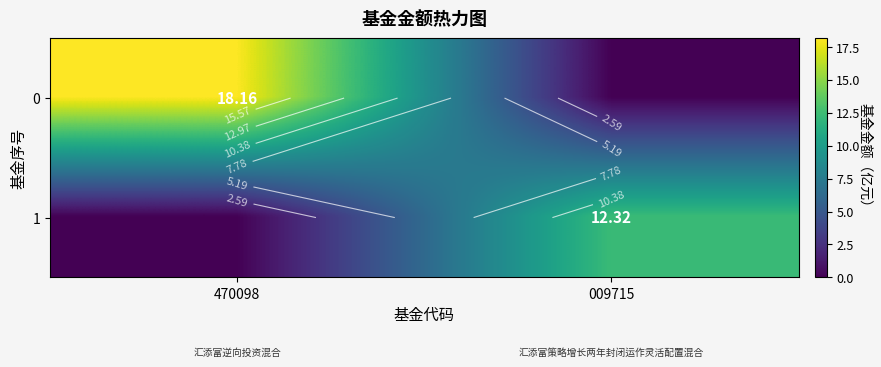

What is the difference between the highest and lowest values at 009715?

12.3